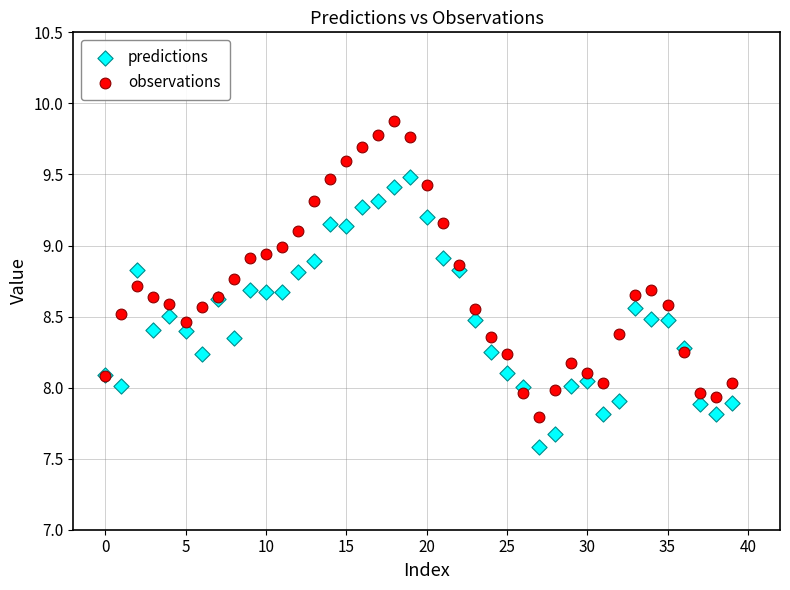

Which series contains the highest Y value?

observations